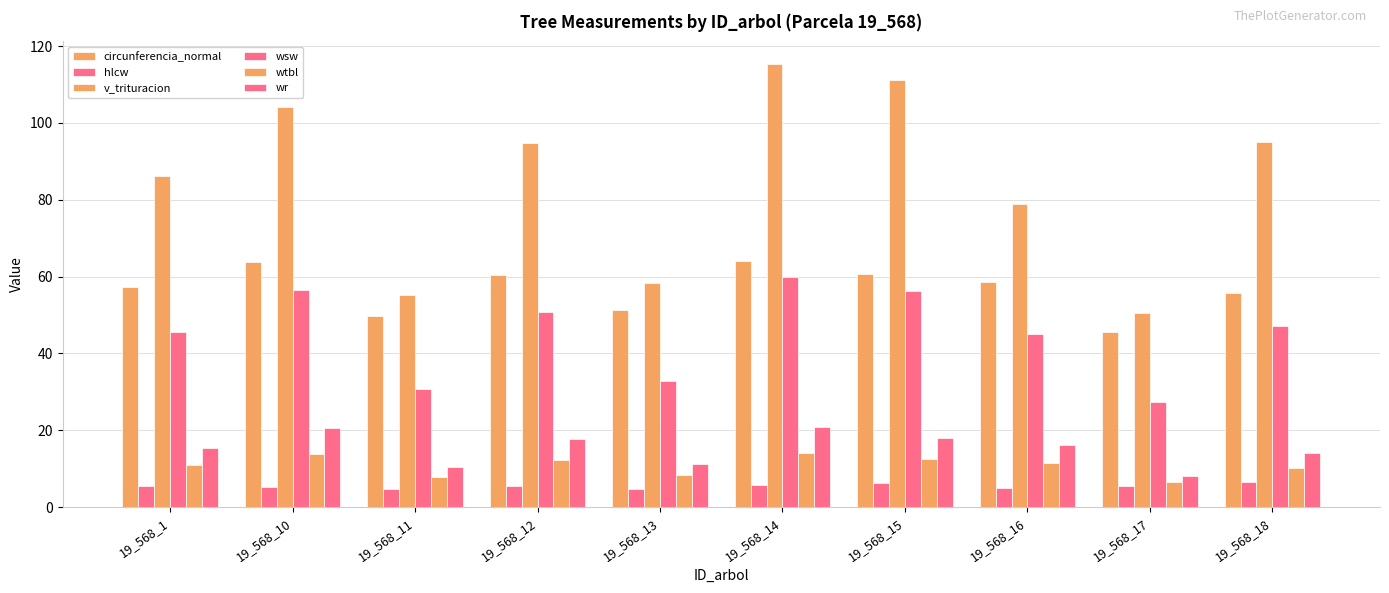

What is the average value of the hlcw series?

5.4